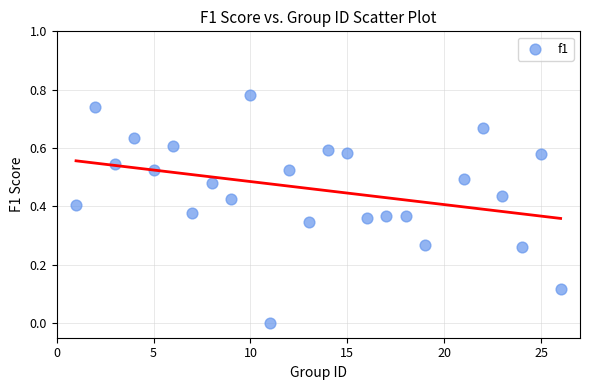

What is the range of X values (max minus min)?

25.0